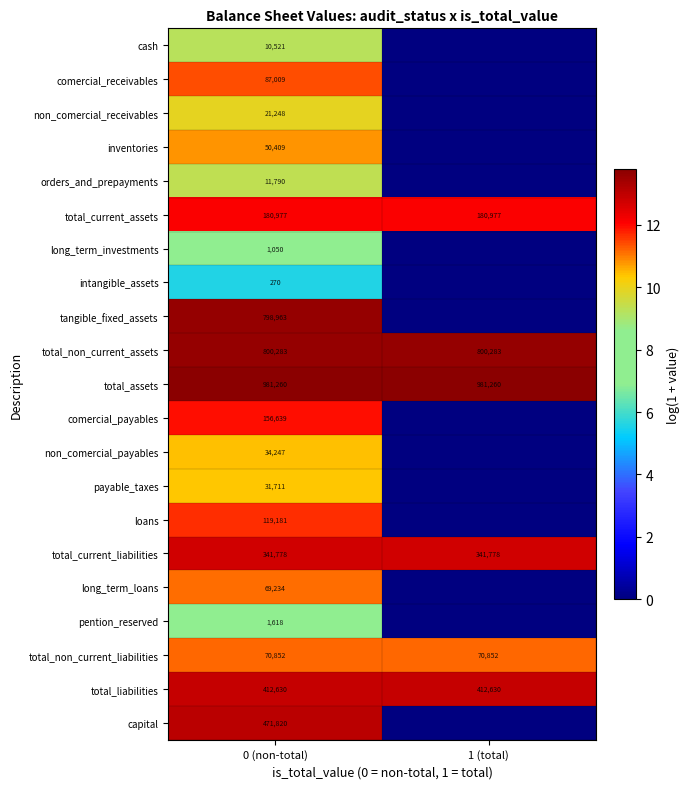

The value of total_assets at 0 (non-total) is 981260. True or false?

True